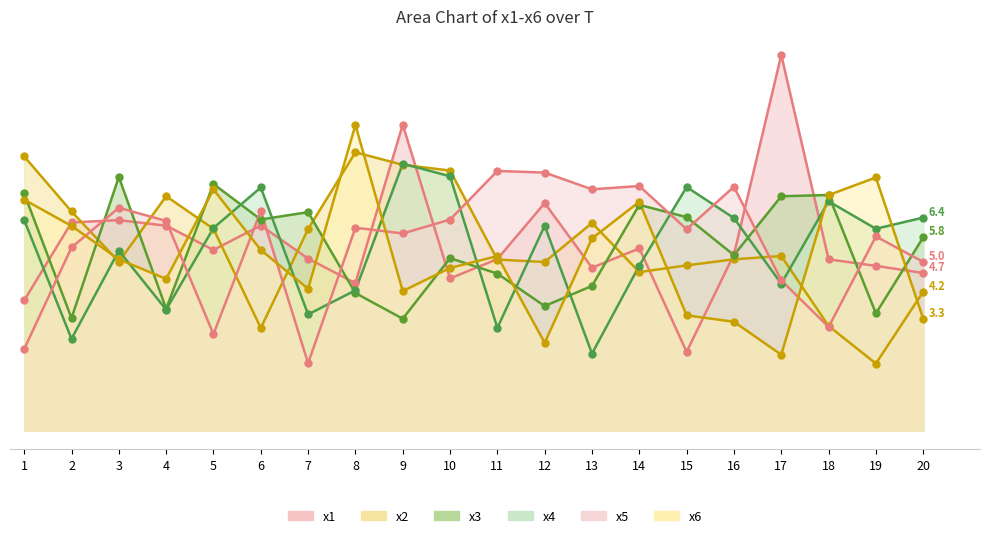

At which label does x3 reach its minimum?

9